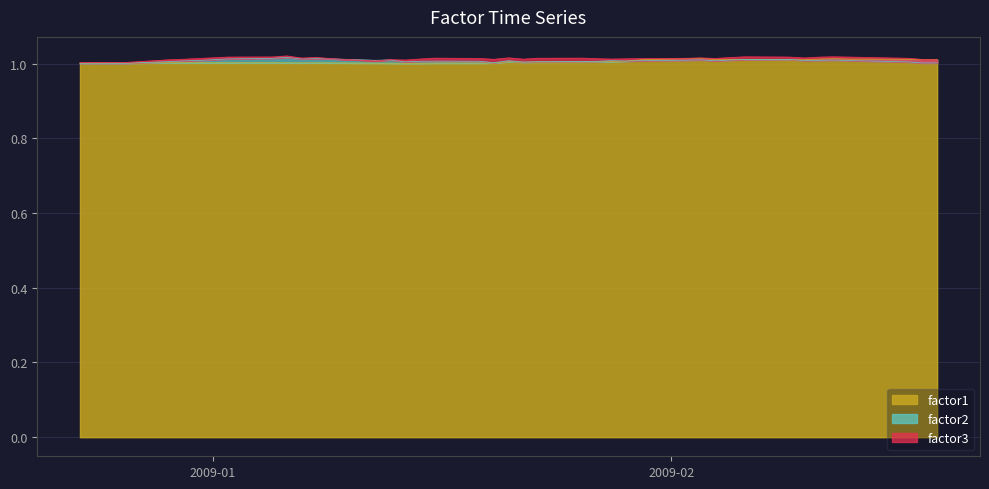

What is the greatest value displayed?

1.0